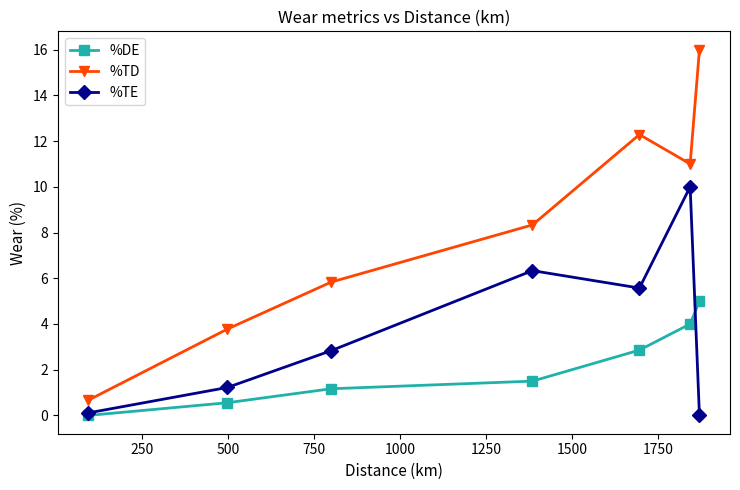

Rank the series by their average value, from highest to lowest.

%TD, %TE, %DE